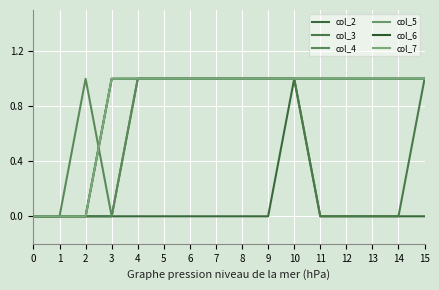

Is this an area chart (filled region under the line)?

No